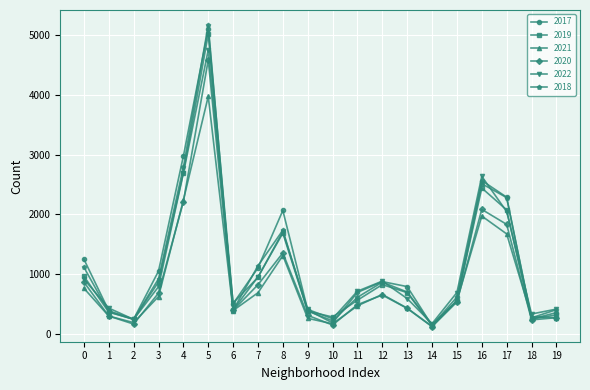

At which category is the sum across all series the highest?

5